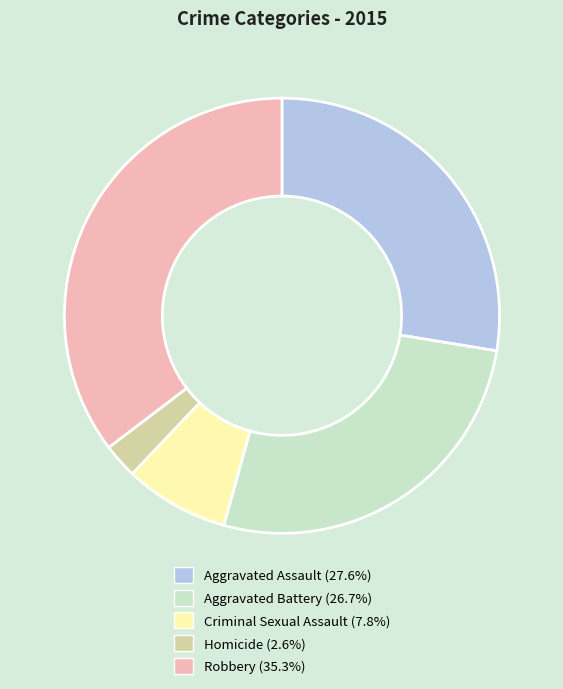

What is the smallest slice in the pie chart?

Homicide